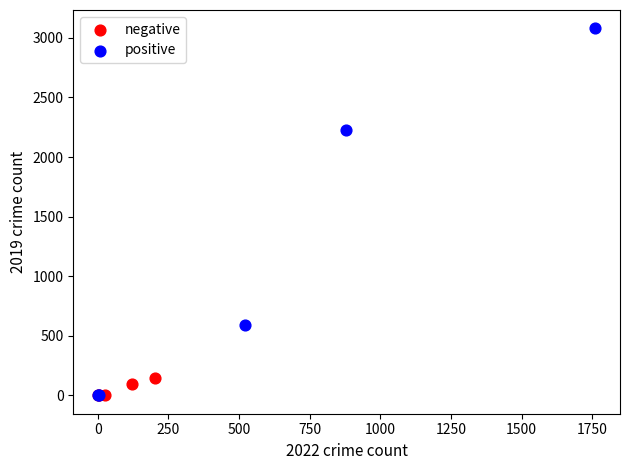

Which series has the largest Y range (max minus min)?

positive